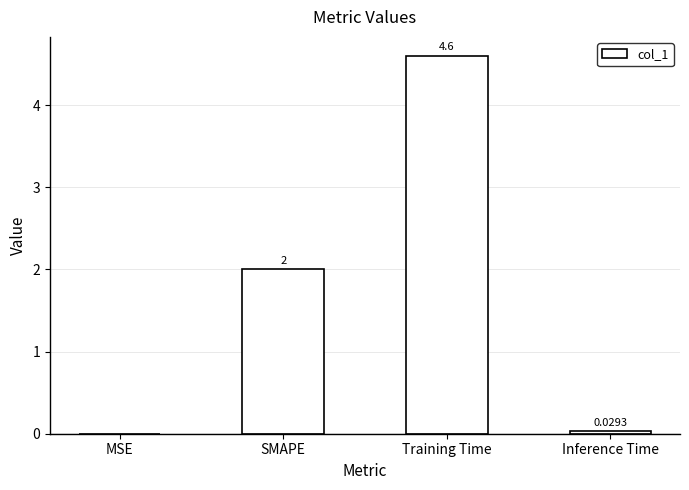

Where is the data nearest to the value 2?

SMAPE